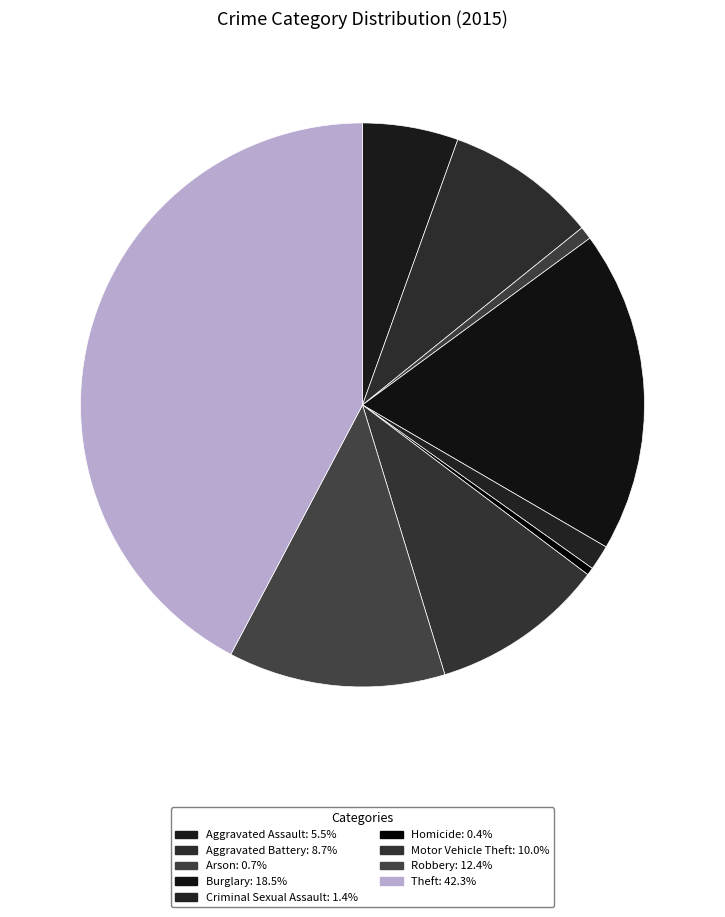

Is there a majority slice in this chart?

No